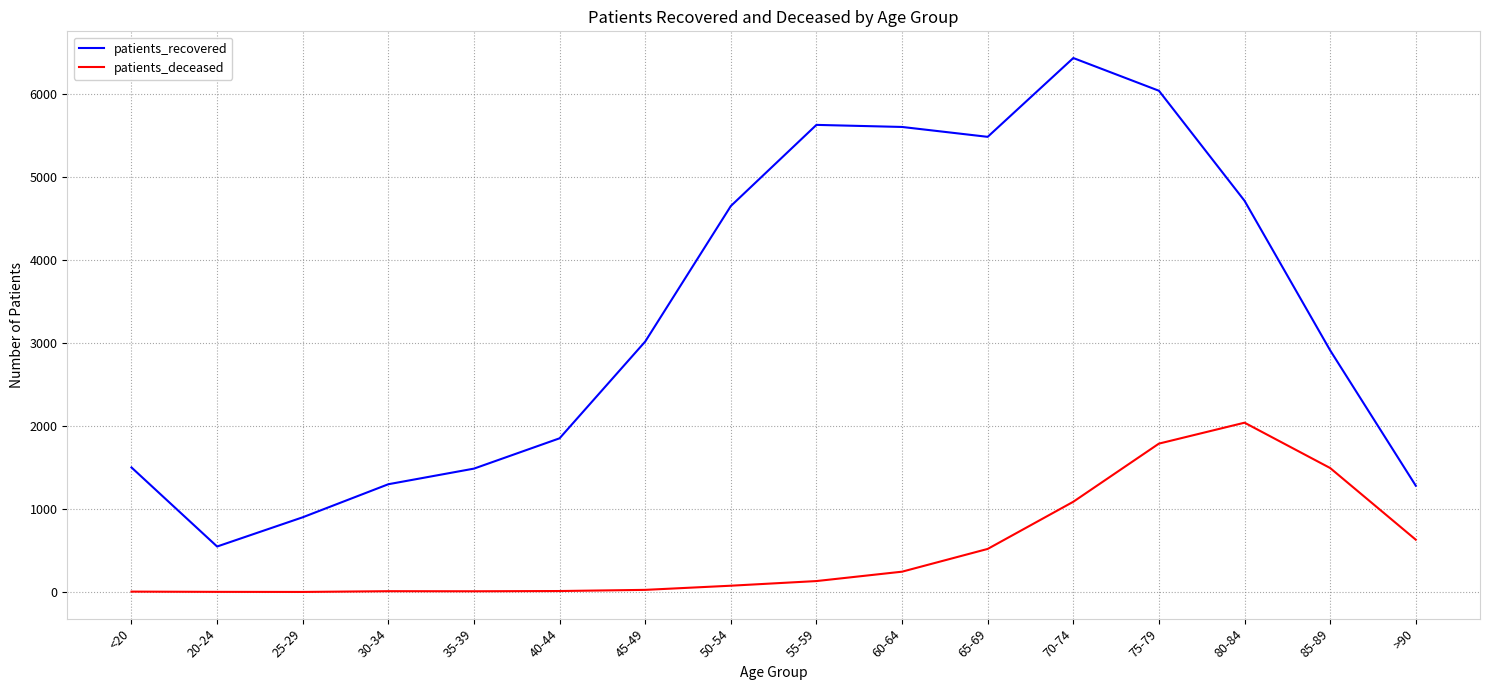

Rank the series by their maximum value, from highest to lowest.

patients_recovered, patients_deceased